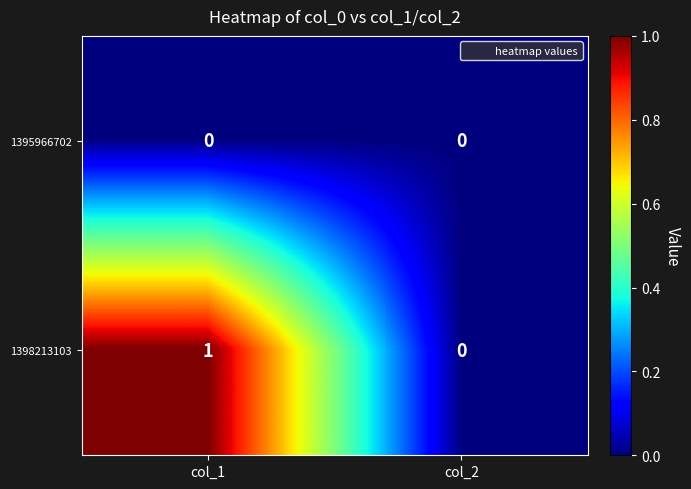

Rank the series by their maximum value, from highest to lowest.

1398213103, 1395966702